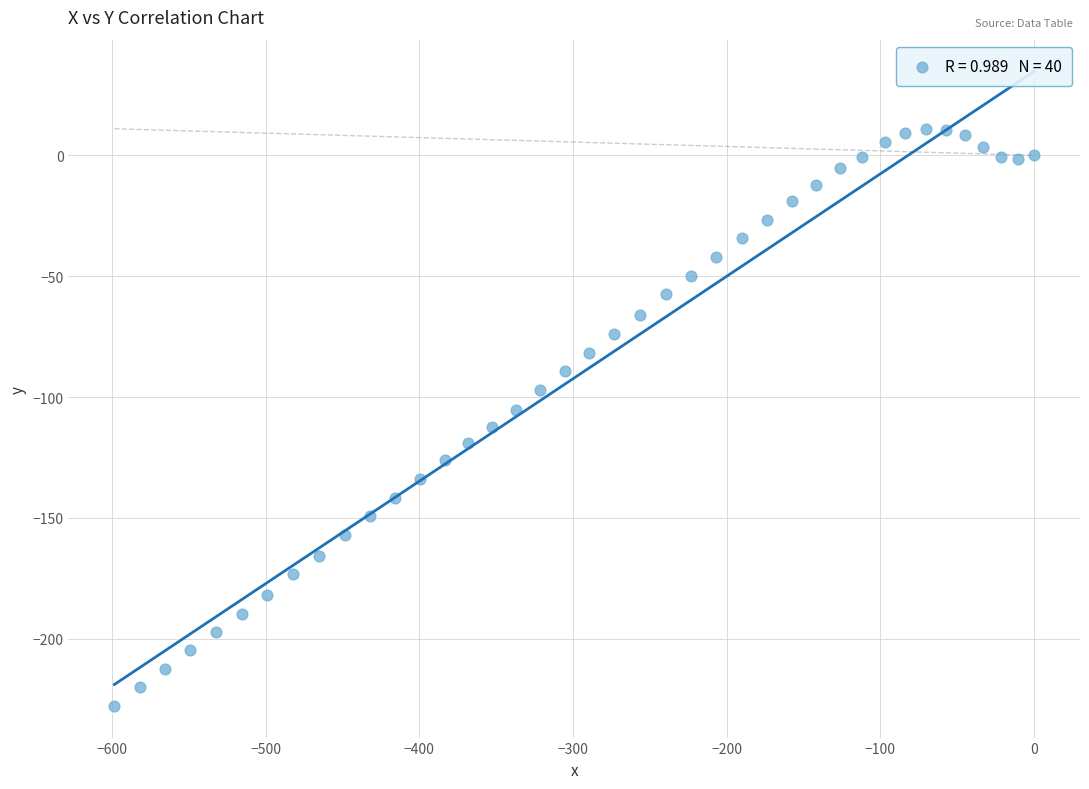

What is the range of Y values (max minus min)?

238.8